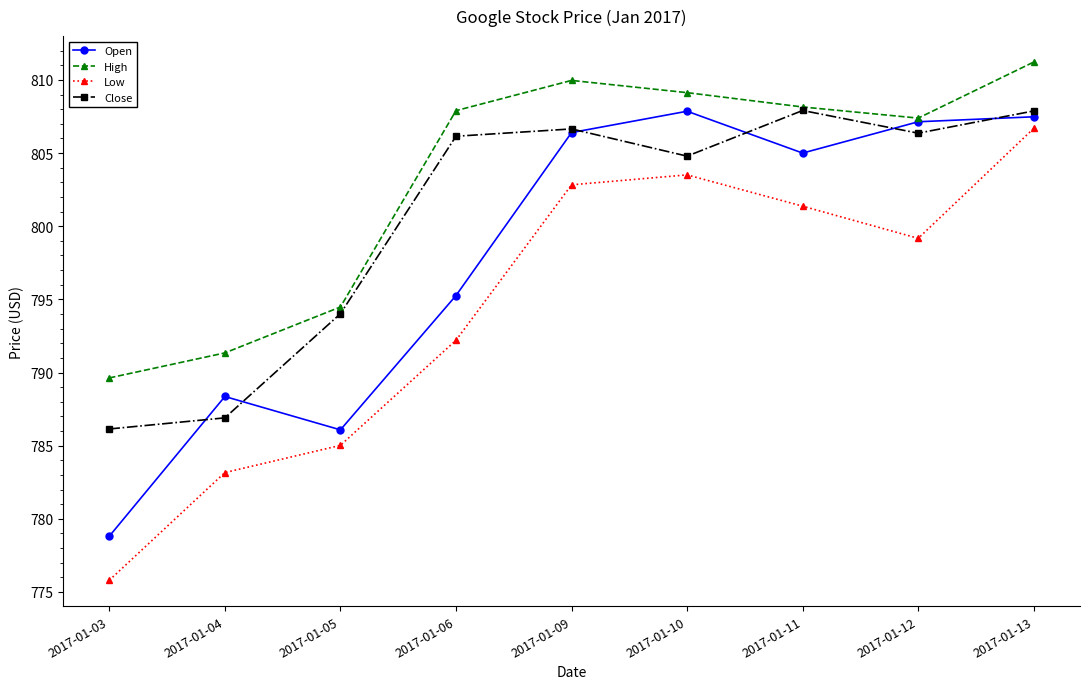

What is the value of the Low point at the 9th from the left?

806.7